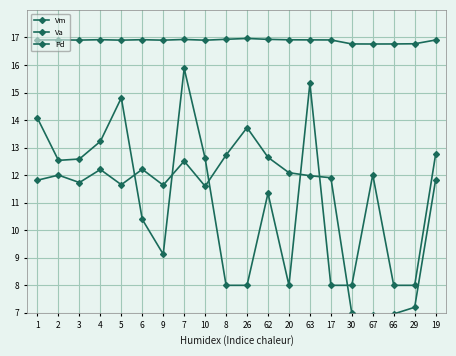

What is the label of the 11th point from the left?

26